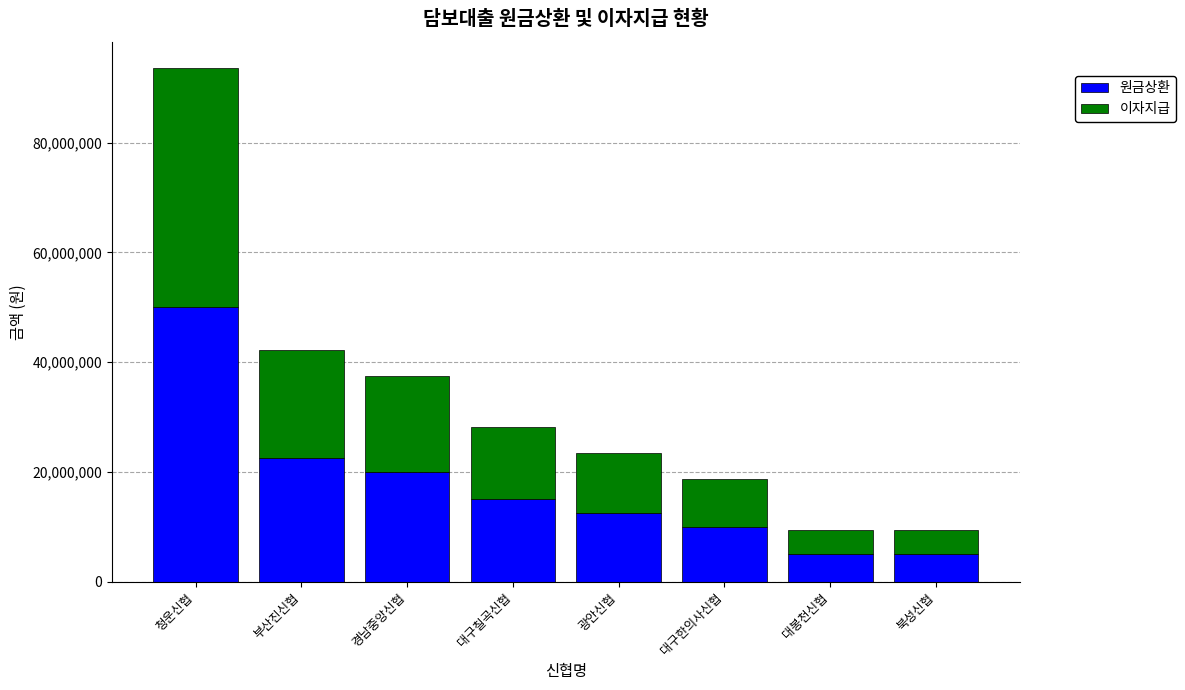

Reading left to right, list the values for the 원금상환 series.

50000000	22500000	20000000	15000000	12500000	10000000	5000000	5000000